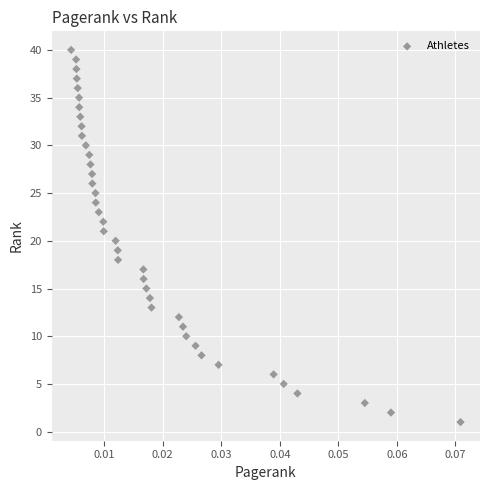

What is the range of Y values (max minus min)?

39